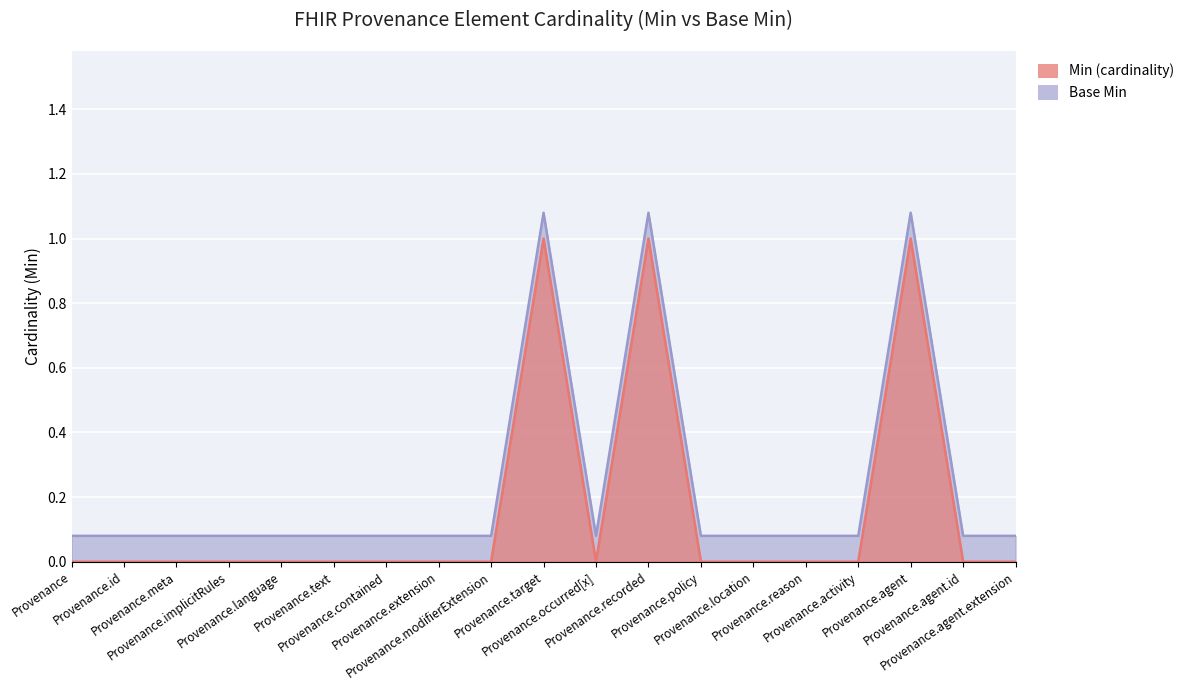

What is the total value across all series at Provenance.occurred[x]?

0.1